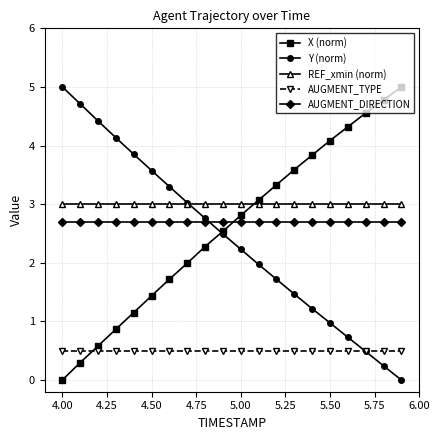

What is the greatest value displayed?

5.0